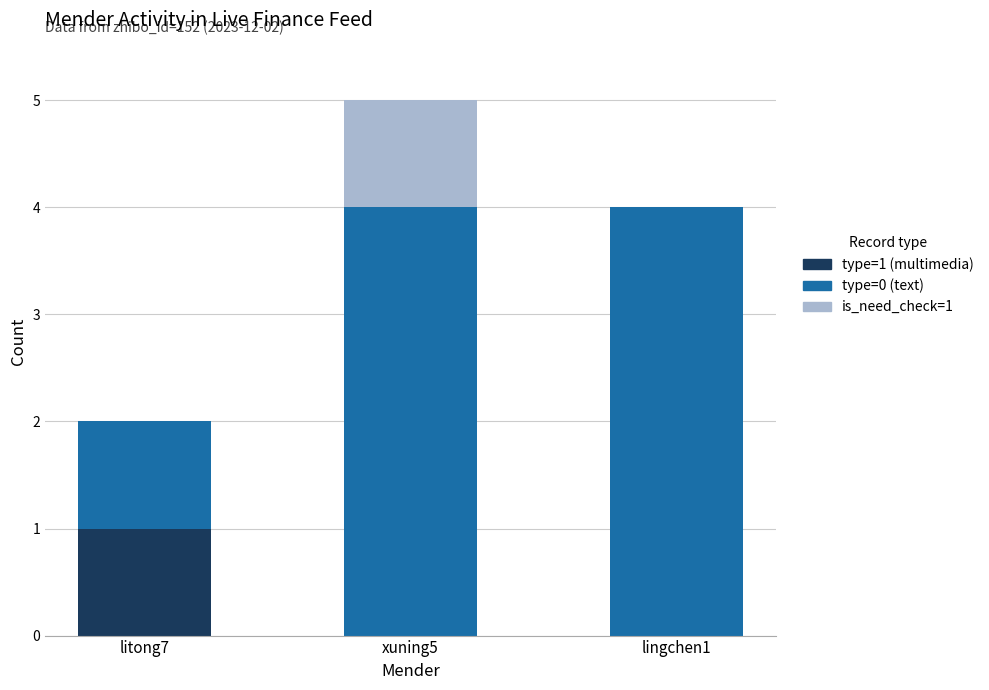

What is the total value across all series at xuning5?

5